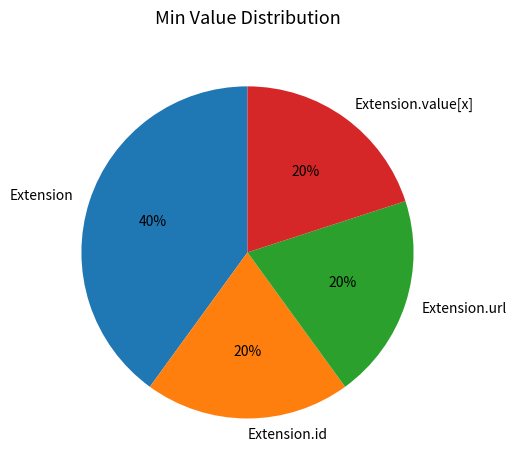

True or false: Extension.value[x] accounts for 7% of the total.

False